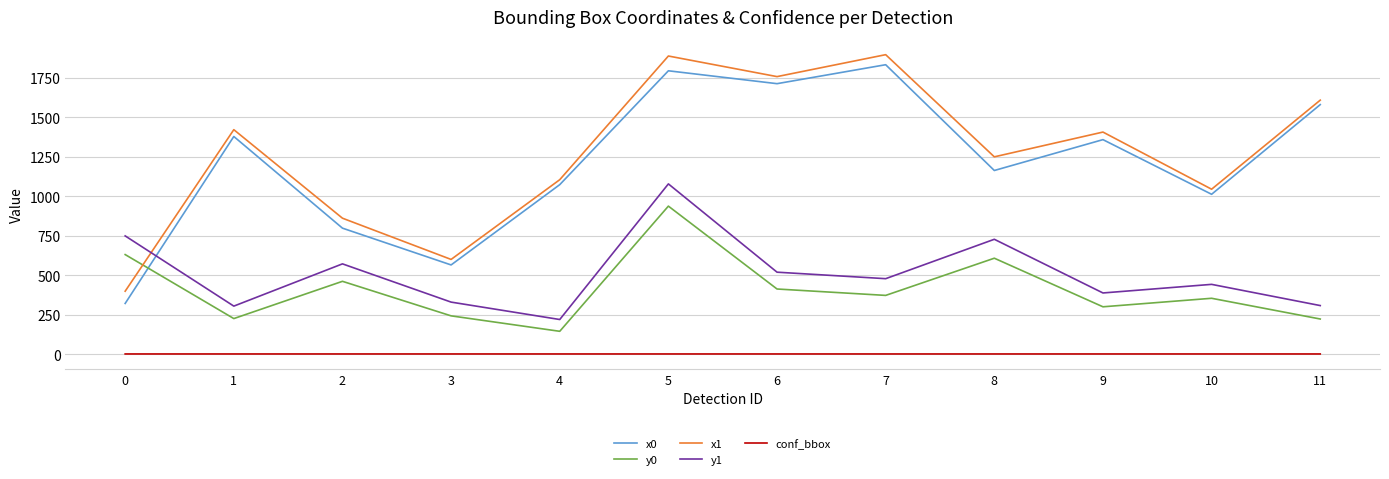

At which category does y0 reach its first local valley?

1